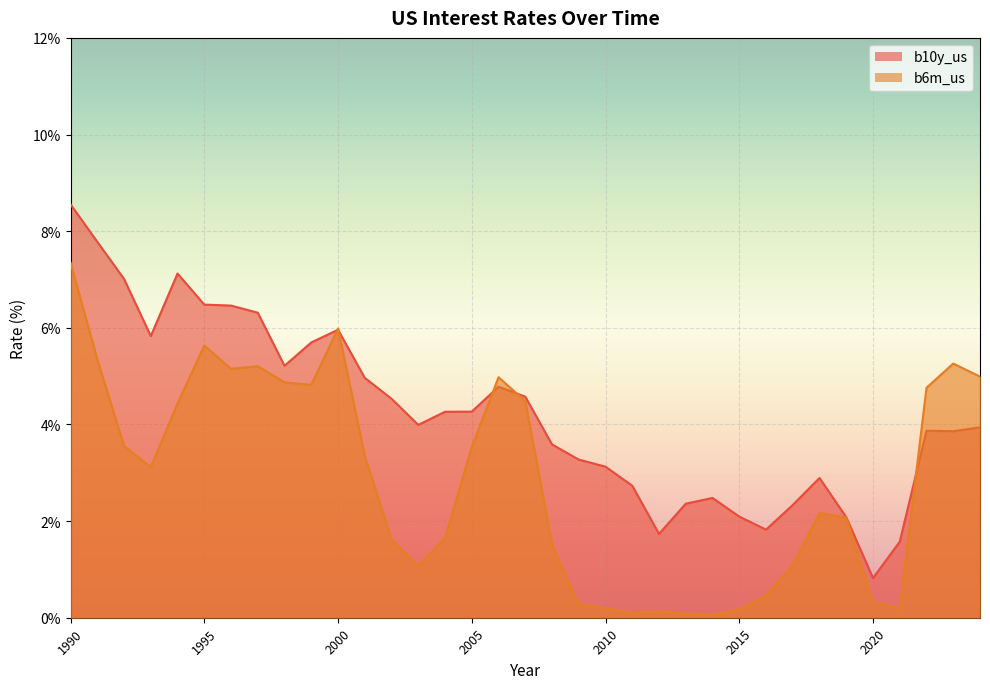

How many lines are shown in the chart?

2